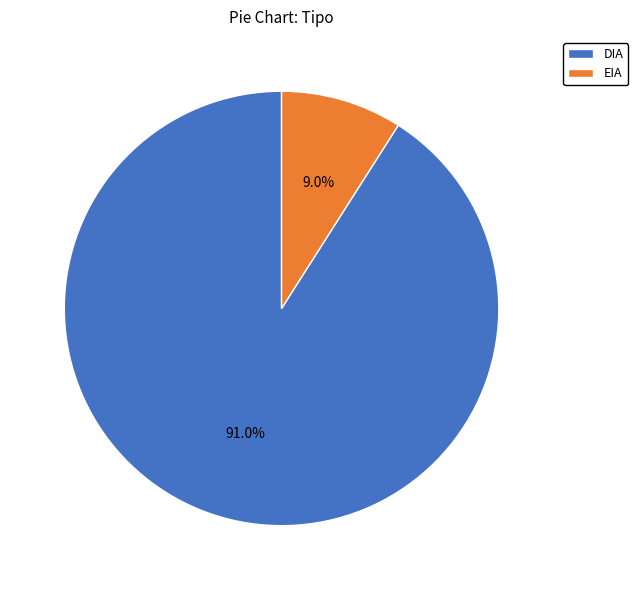

What is the smallest slice in the pie chart?

EIA